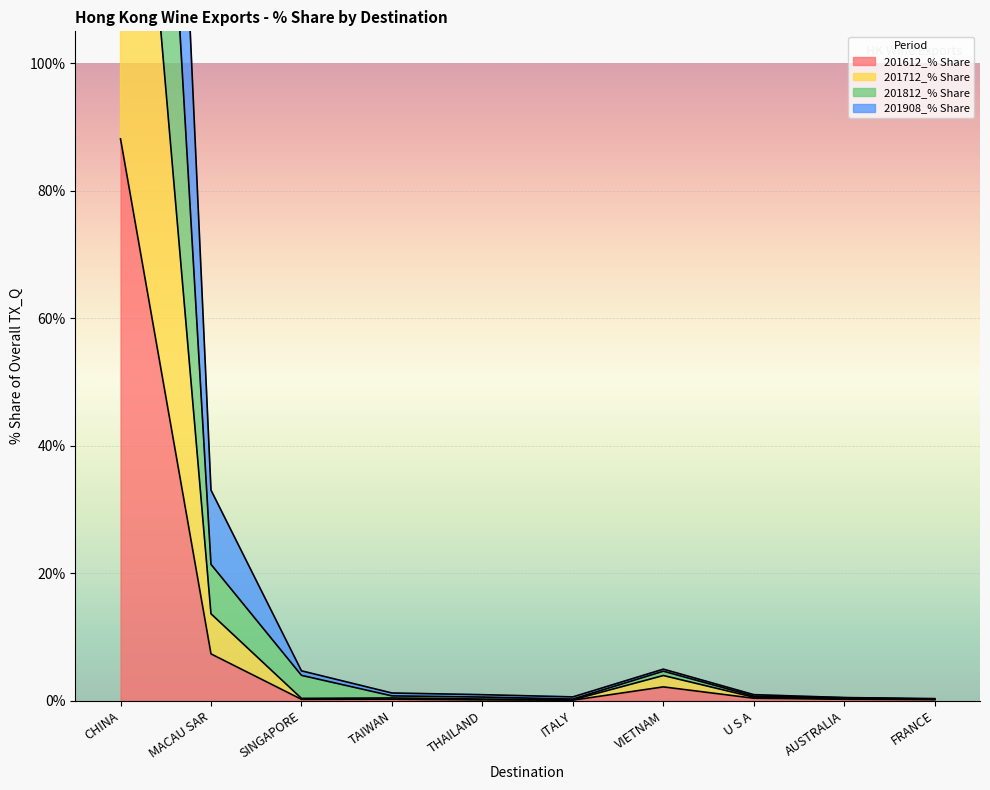

At which label is 201612_% Share closest to 44?

MACAU SAR